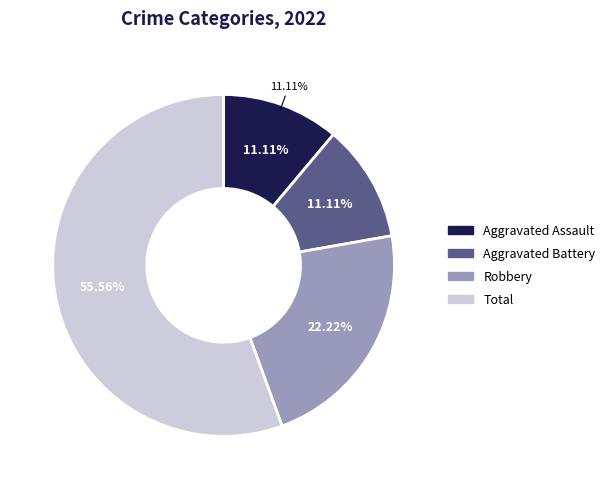

To the nearest percent, what is the combined percentage of Aggravated Assault and Aggravated Battery?

22%